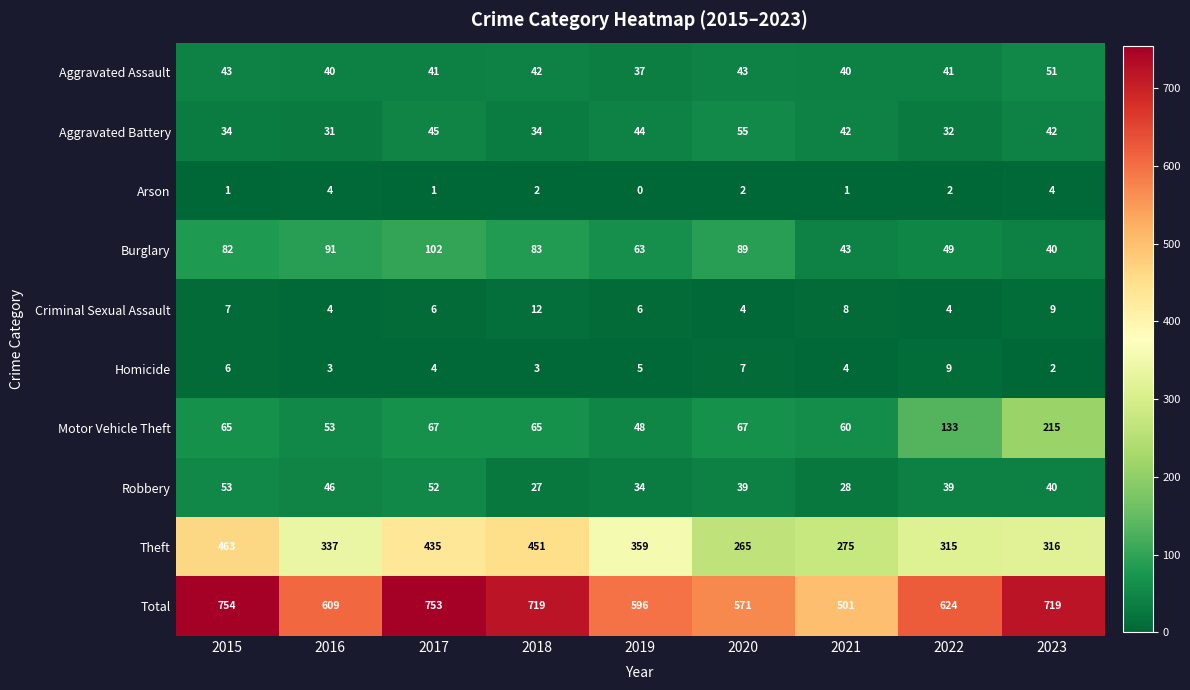

What is the difference between the maximum and minimum values in the Total series?

253